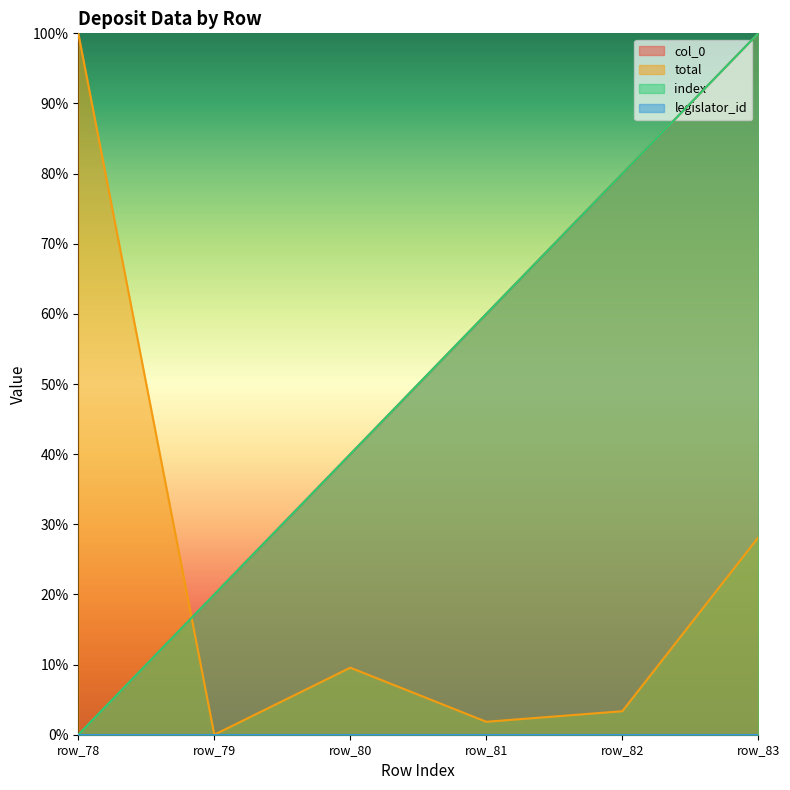

What is the difference between the index values at row_81 and row_82?

0.2